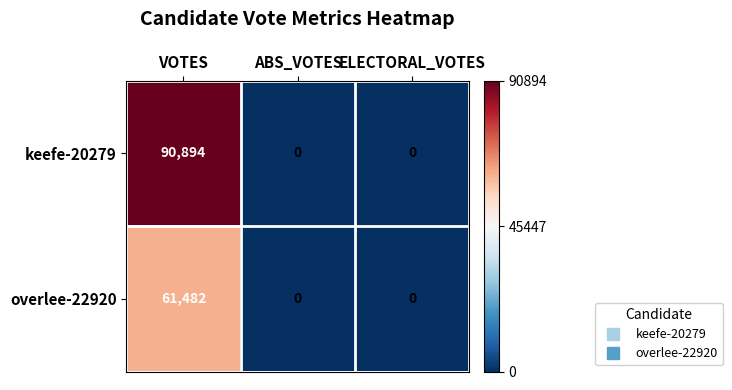

What is the sum of all keefe-20279 values?

90894